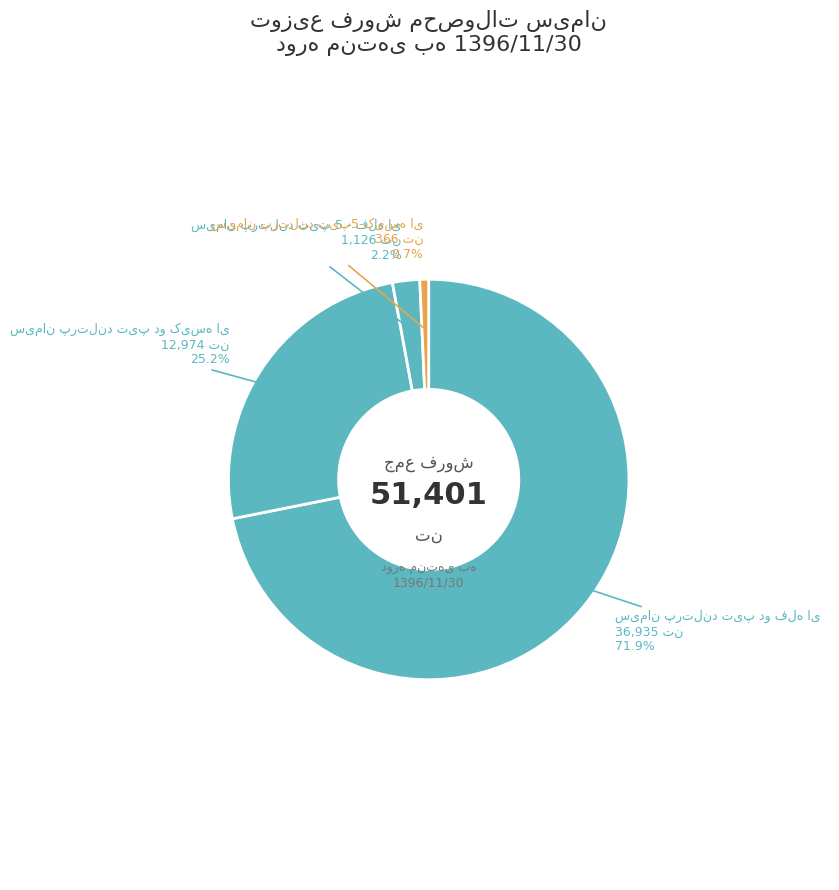

Does سیمان پرتلند تیپ دو فله ای represent more than half of the total?

Yes